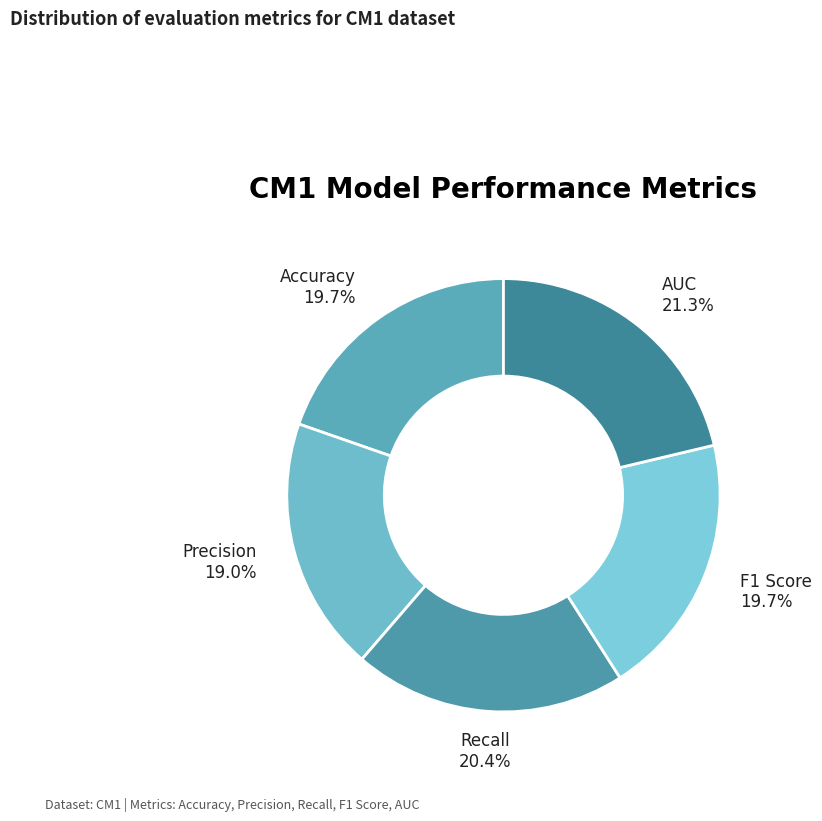

Which slice is the smallest?

Precision